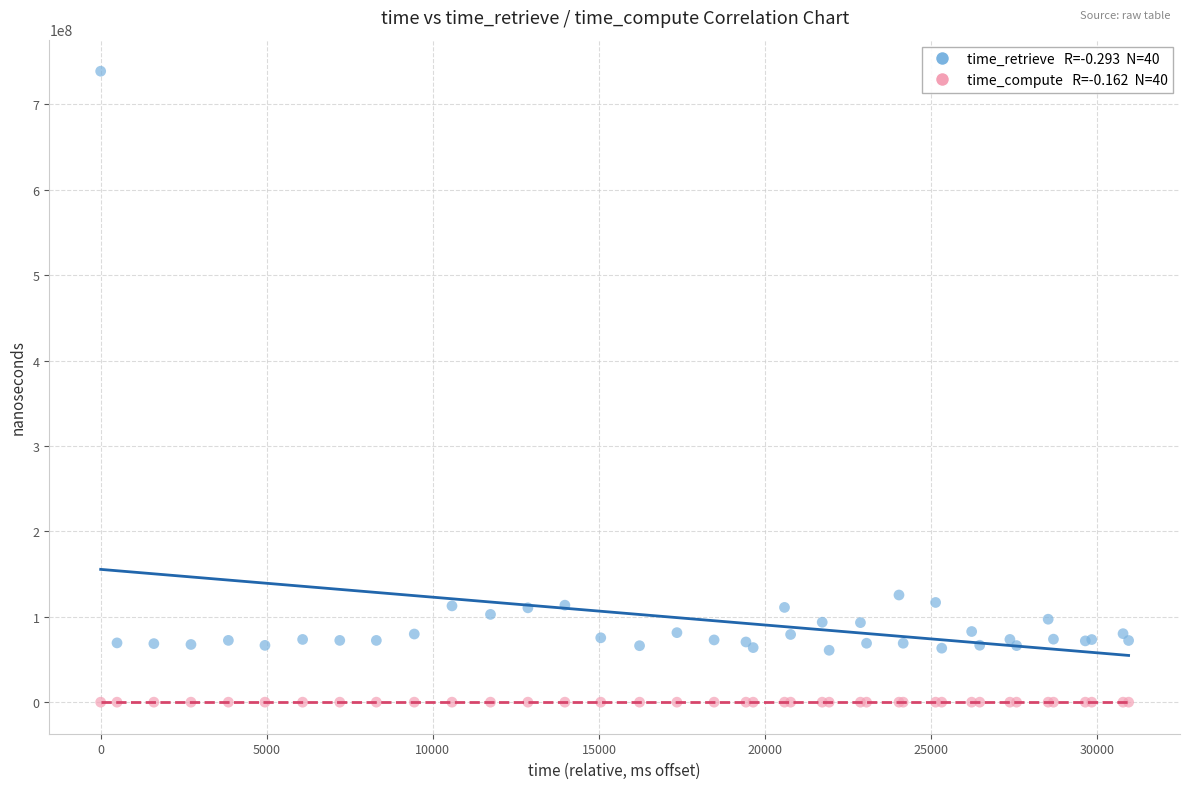

Across all series, what Y value is closest to 369364716?

125499391